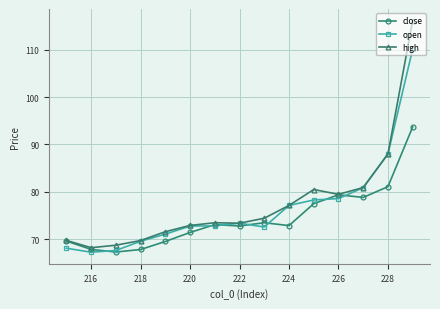

Is it true that close equals 71.5 at 220?

True